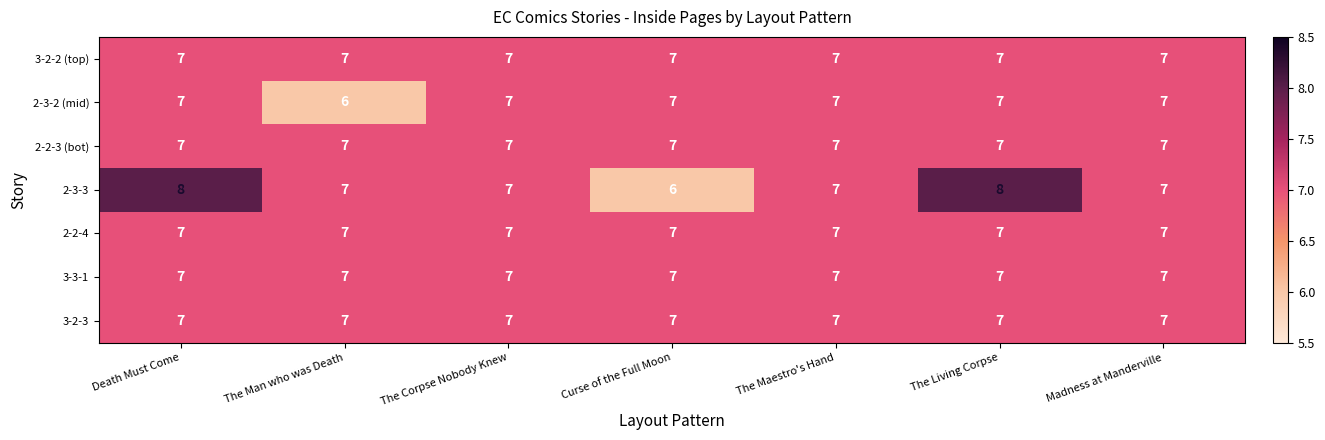

What is the minimum value shown in the chart?

6